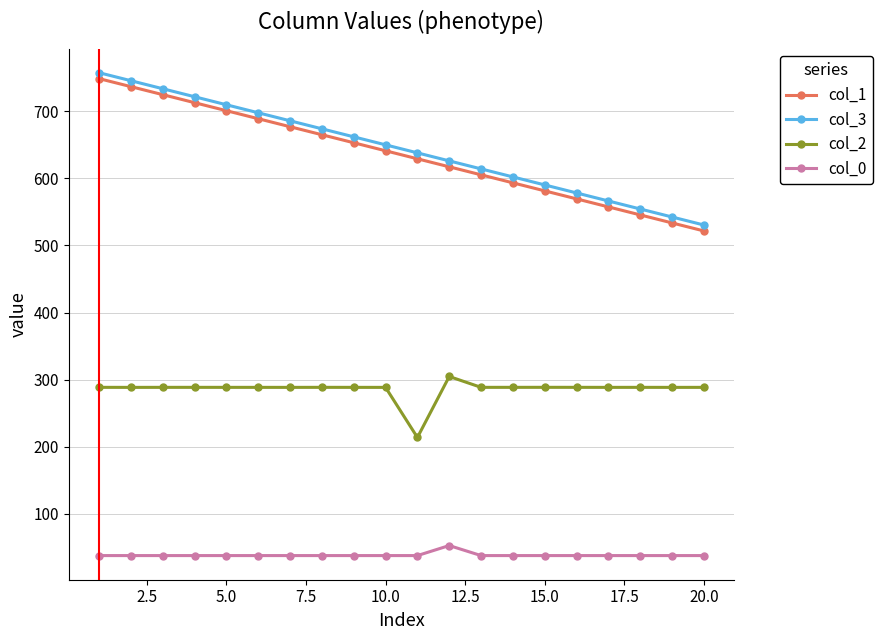

Count the number of categories in the chart.

20